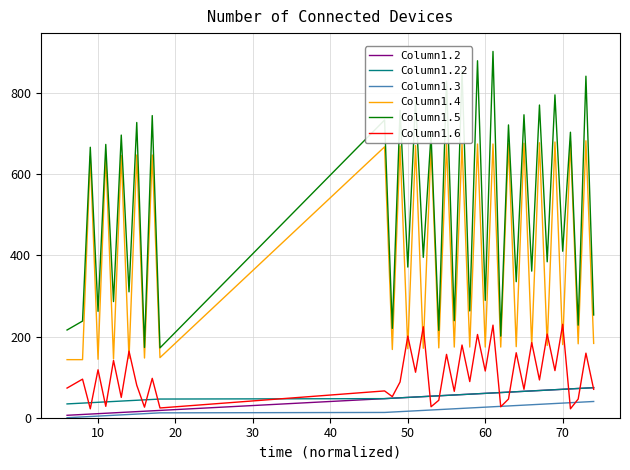

Which series has the largest total across all categories?

Column1.5